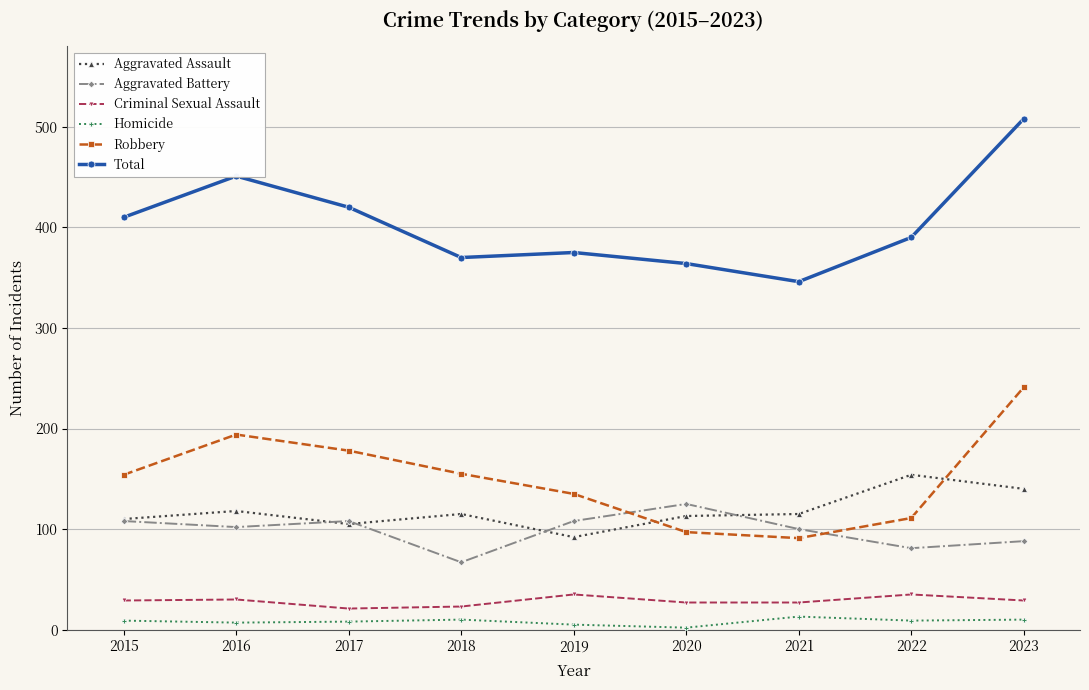

Count the number of categories in the chart.

9